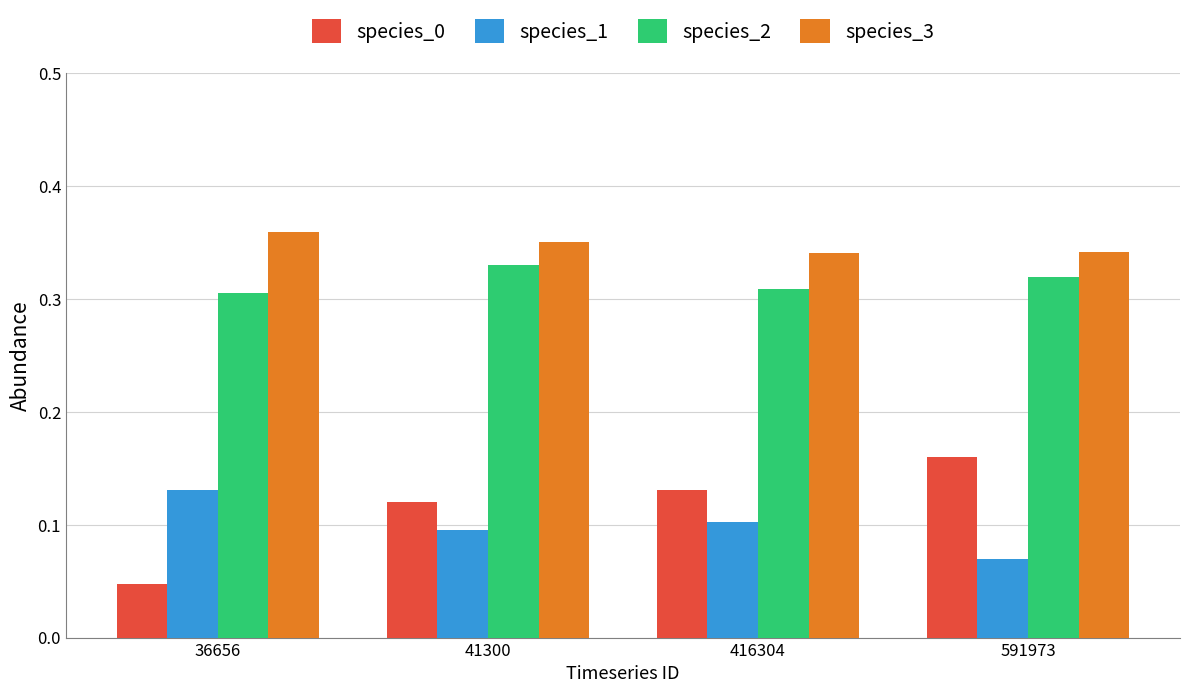

Rank the categories by species_0 value from highest to lowest.

591973, 416304, 41300, 36656